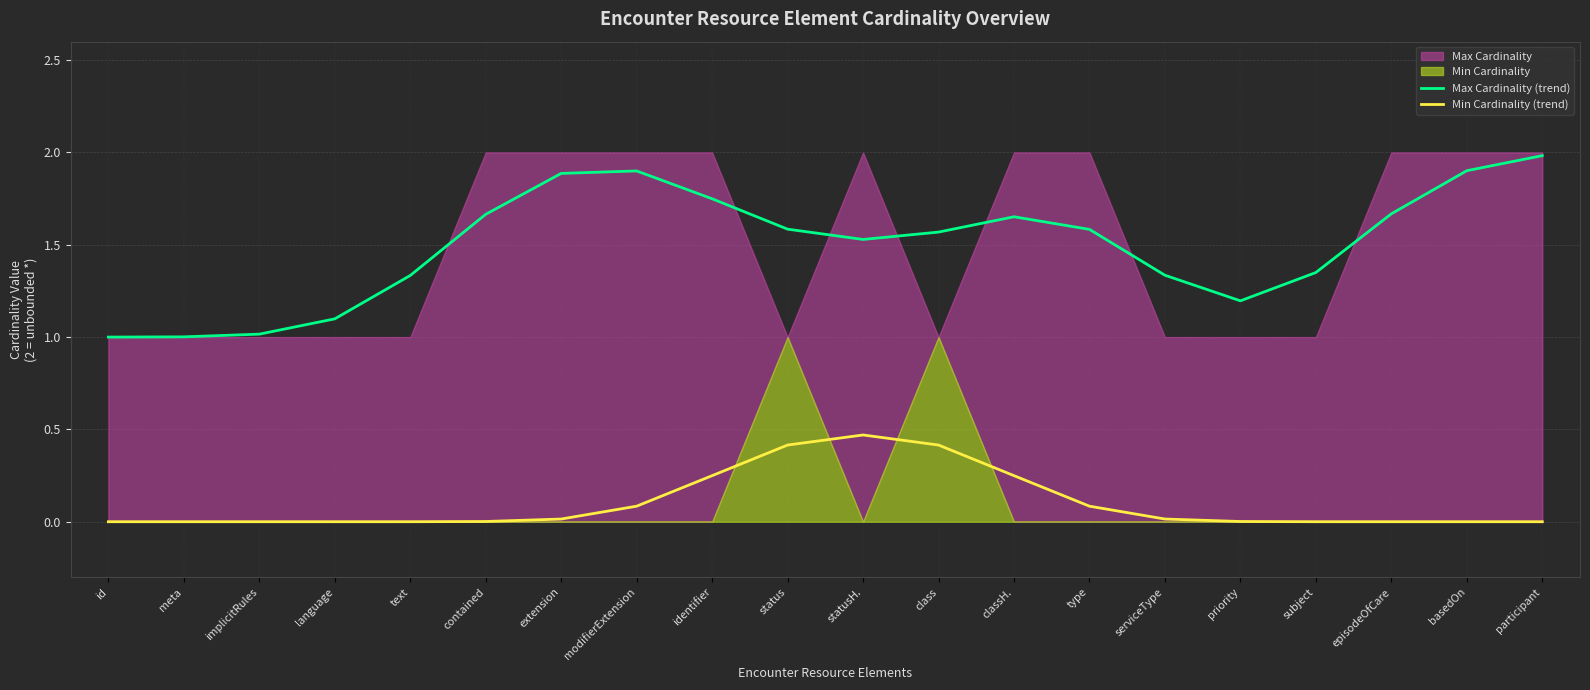

Reading left to right, what are all the values shown in this chart?

Max Cardinality (trend): 1.0	1.0	1.0	1.1	1.3	1.7	1.9	1.9	1.7	1.6	1.5	1.6	1.7	1.6	1.3	1.2	1.3	1.7	1.9	2.0
Min Cardinality (trend): 0.0	0.0	0.0	0.0	0.0	0.0	0.0	0.1	0.2	0.4	0.5	0.4	0.2	0.1	0.0	0.0	0.0	0.0	0.0	0.0